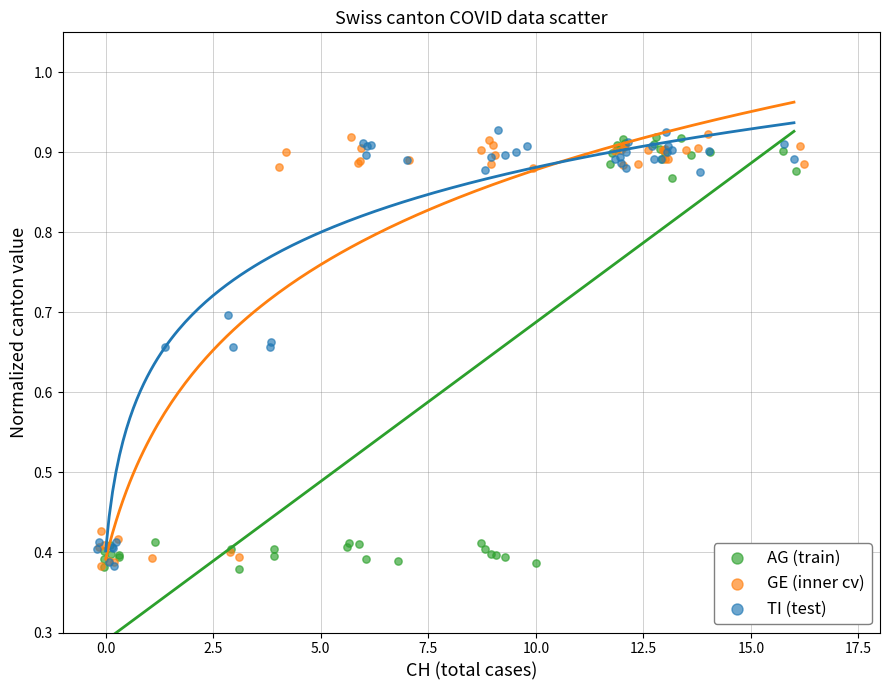

What are all the series names shown in the legend?

AG (train), GE (inner cv), TI (test)